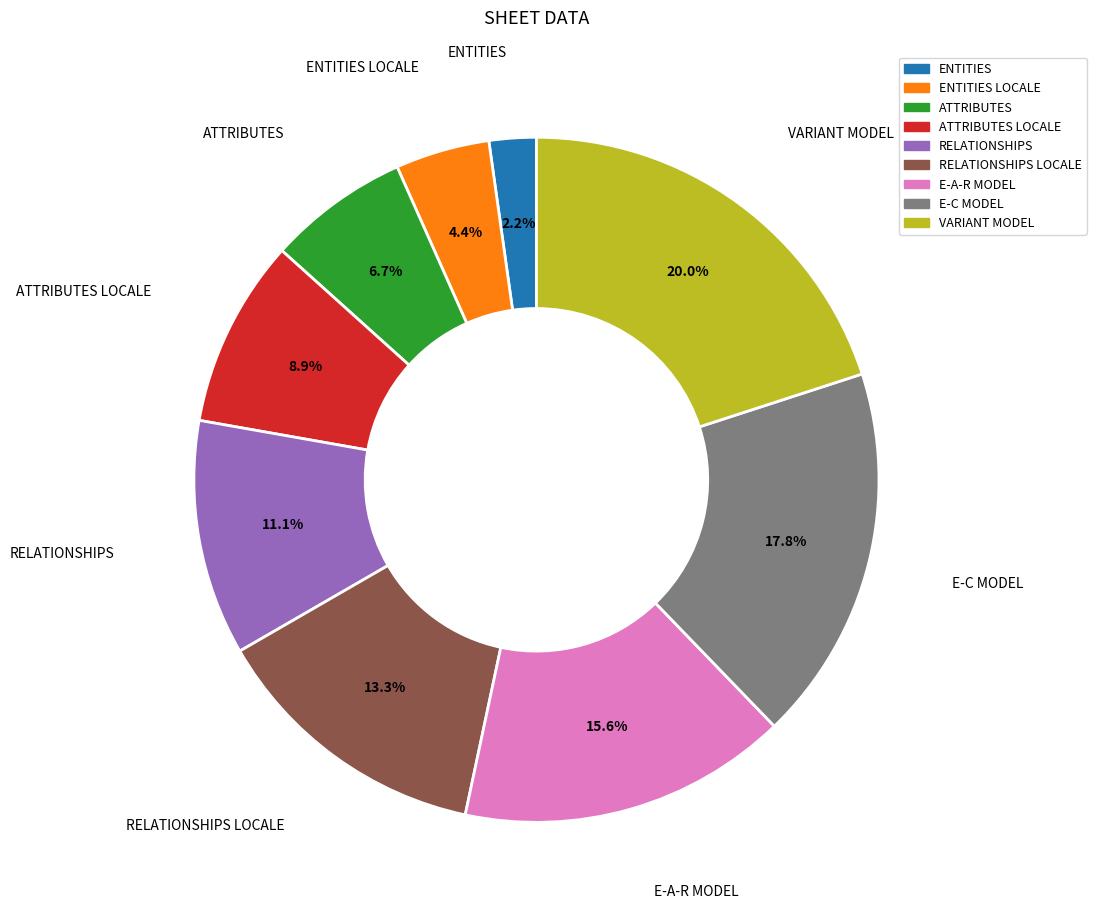

Which has a higher value, ENTITIES LOCALE or RELATIONSHIPS LOCALE?

RELATIONSHIPS LOCALE